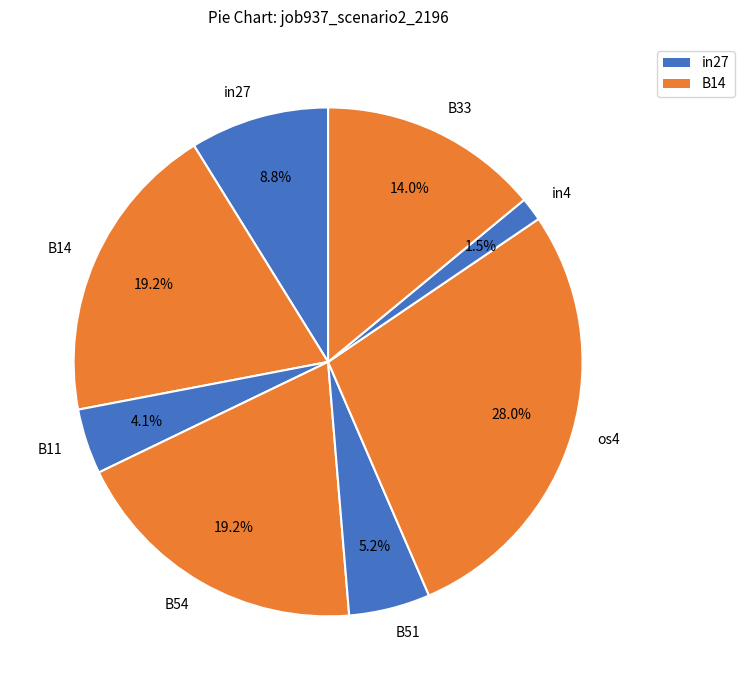

Do os4 and B33 together represent more than half of the pie?

No